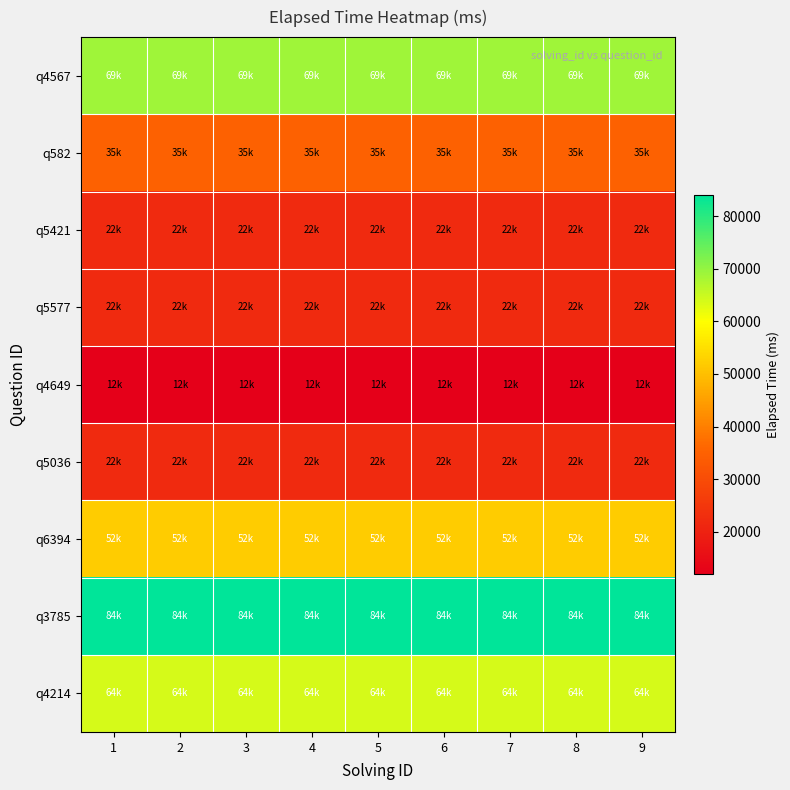

Which series has the largest total across all categories?

q3785